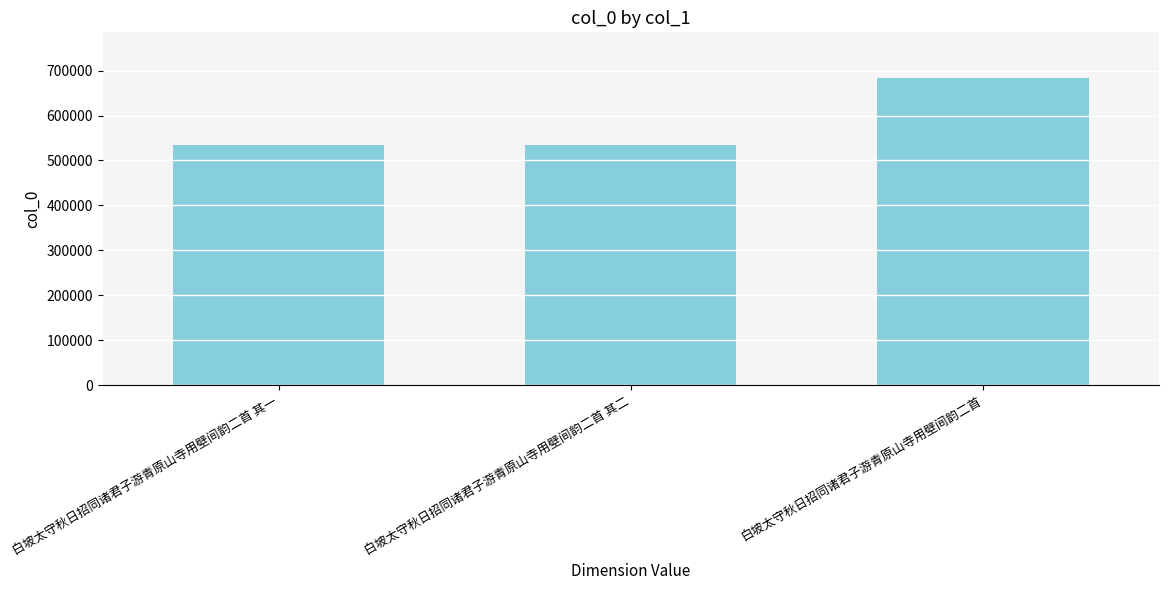

At which label is the value closest to 608915?

白坡太守秋日招同诸君子游青原山寺用壁间韵二首 其二